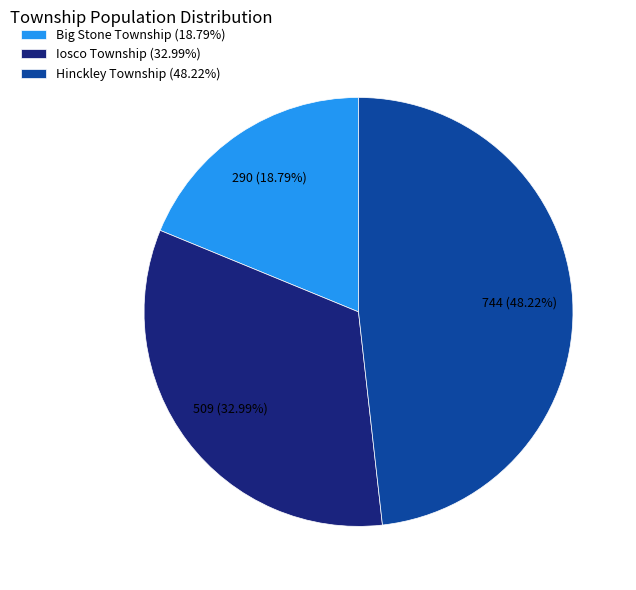

How many segments does this pie chart have?

3